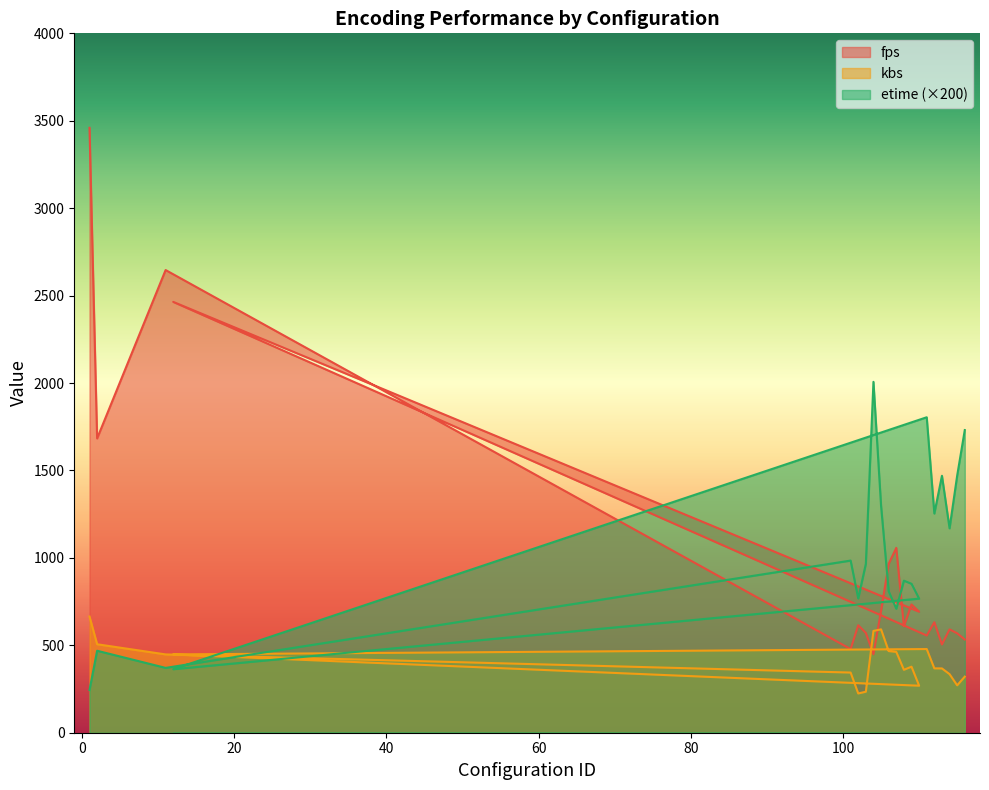

List the labels in order of fps value, smallest first.

104, 101, 113, 116, 111, 115, 103, 114, 108, 102, 112, 110, 105, 109, 106, 107, 2, 12, 11, 1